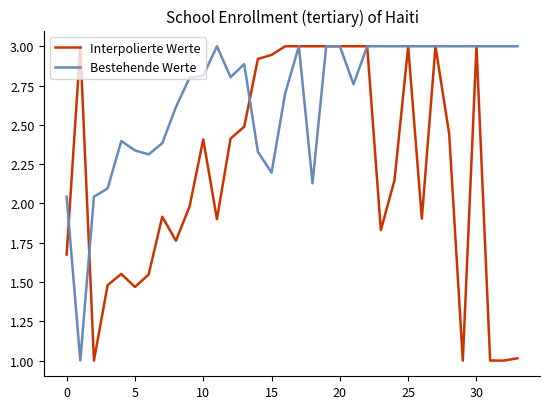

What is the average value of the Bestehende Werte series?

2.7